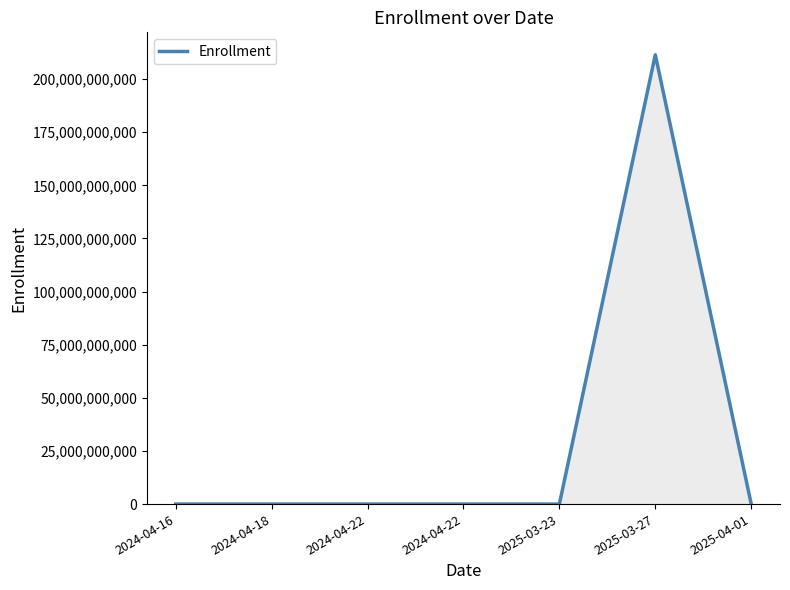

What is the label of the 1st point from the left?

2024-04-16